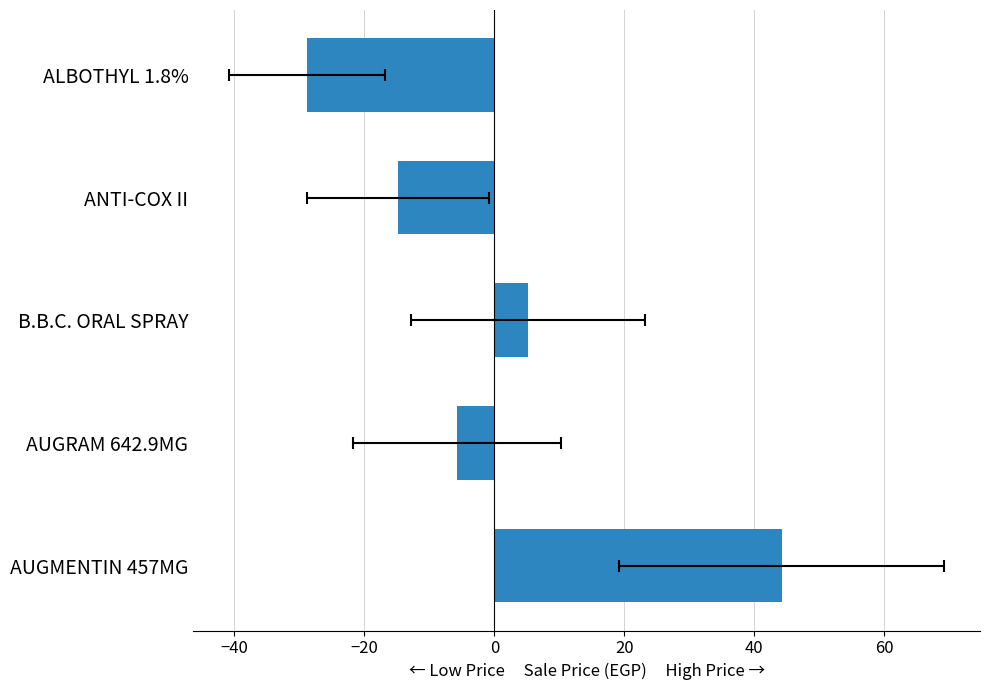

How many negative values are there?

3